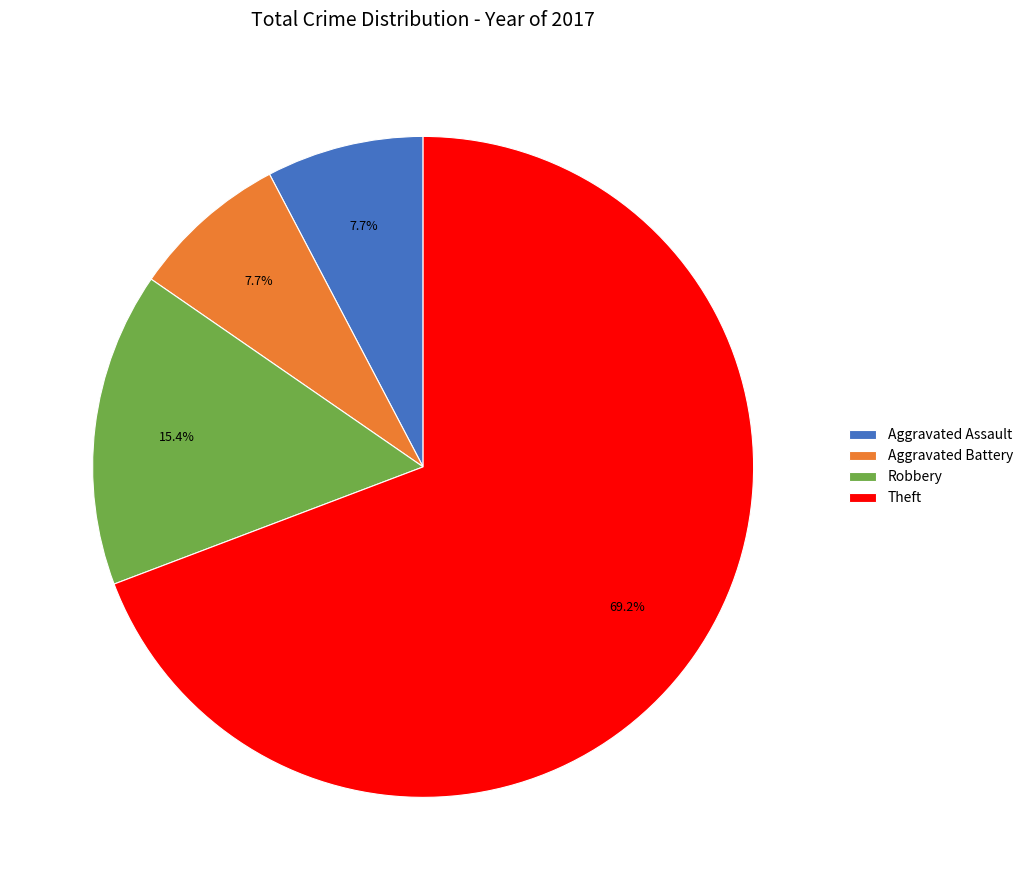

Approximately how many times larger is the value at Robbery compared to Aggravated Assault?

2.0